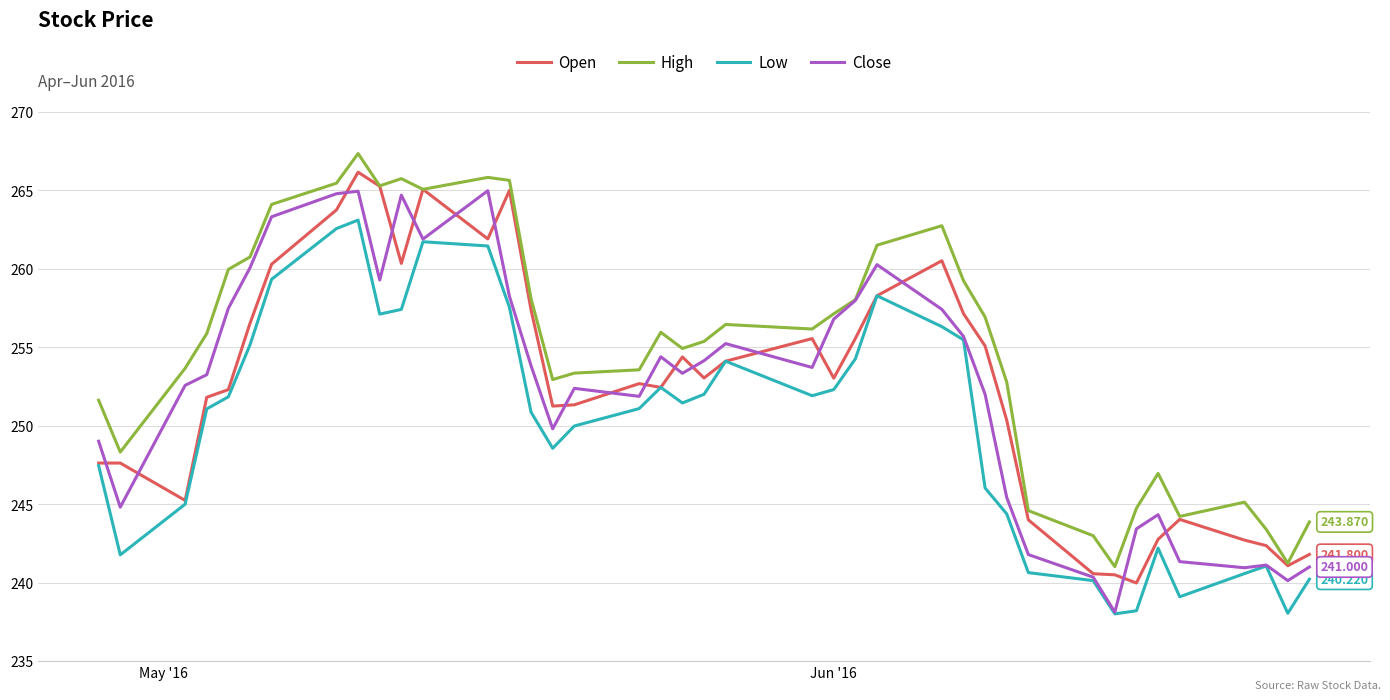

At how many categories does at least one series exceed 238?

40